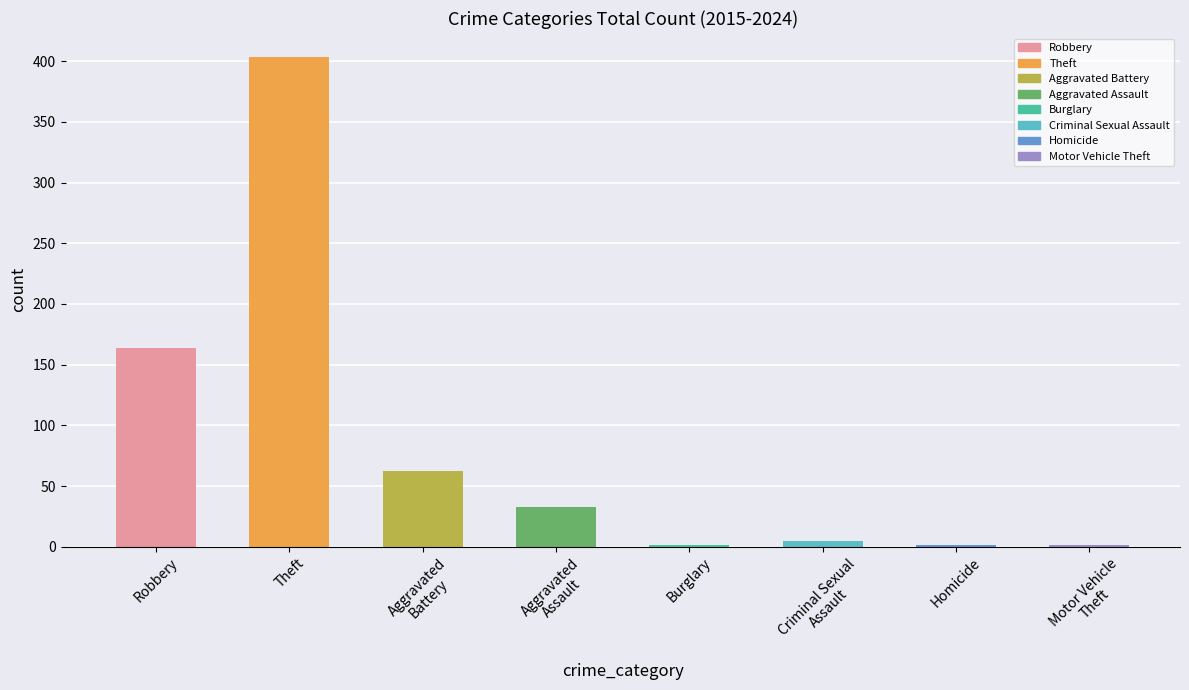

What is the sum of all values?

670